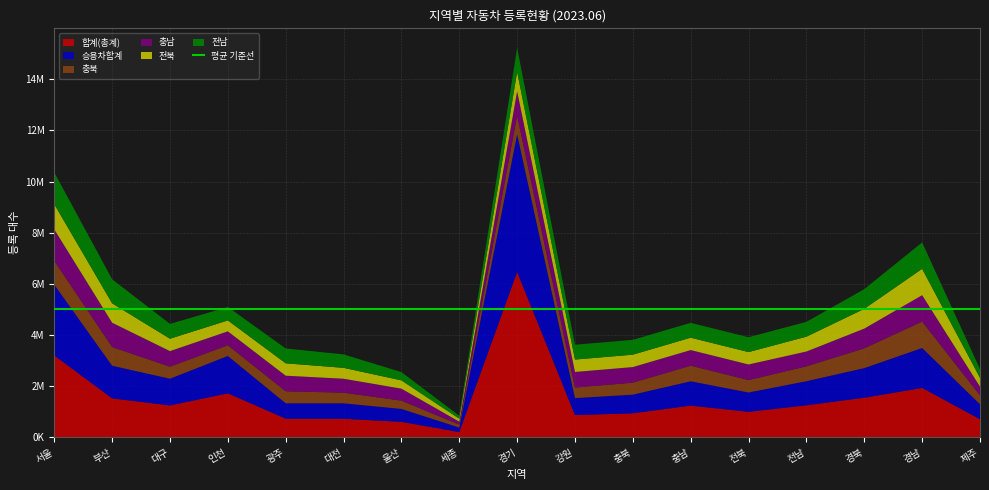

Reading left to right, what are all the values shown in this chart?

합계(총계): 3192434	1514292	1236731	1712666	718606	714832	595802	196960	6461422	861361	929622	1231402	987024	1243639	1541081	1922454	696873
승용차합계: 2771665	1277760	1047353	1463002	603459	605982	505669	174739	5389325	664051	730089	952292	757821	942572	1158091	1564107	588554
충북: 929622	730089	468876	416650	468876	416650	324102	115439	730089	412027	468876	610275	485345	580696	772847	1032443	343838
충남: 1231402	952292	610275	545090	610275	545090	468876	115439	952292	610275	610275	610275	610275	580696	772847	1032443	343838
전북: 987024	757821	485345	426806	485345	426806	324102	115439	757821	485345	485345	485345	485345	580696	772847	1032443	343838
전남: 1243639	942572	580696	526043	580696	526043	324102	115439	942572	580696	580696	580696	580696	580696	772847	1032443	343838